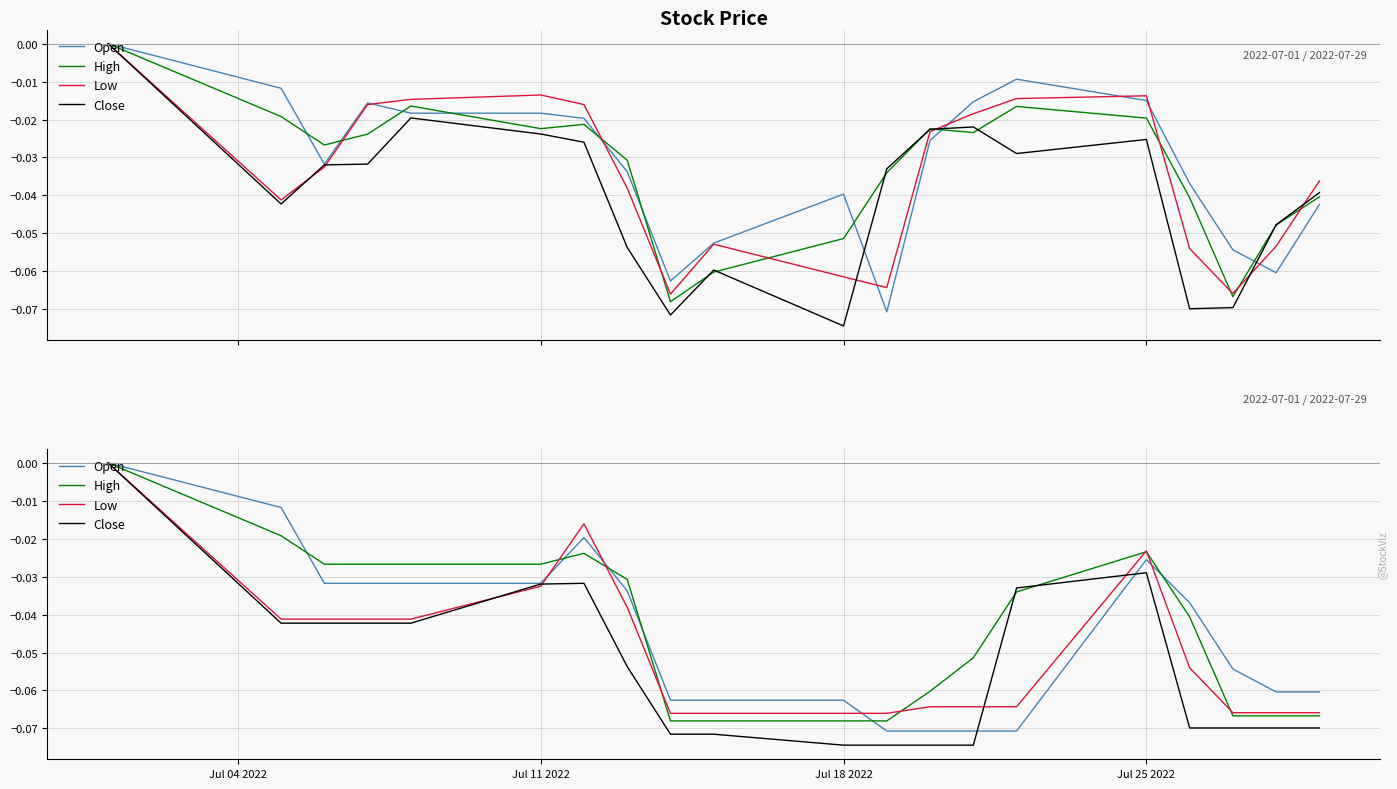

What is the sum of the Open values at Jul 25 2022 and 10?

-0.1